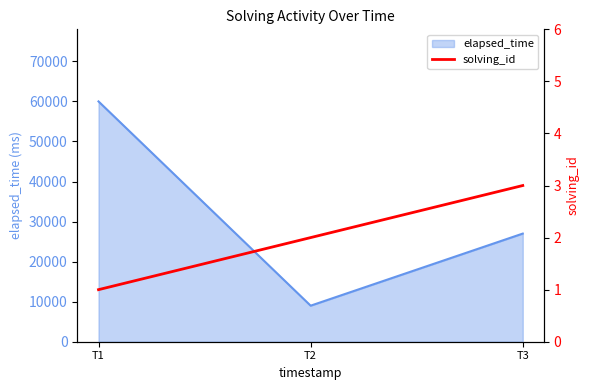

How many lines are shown in the chart?

1